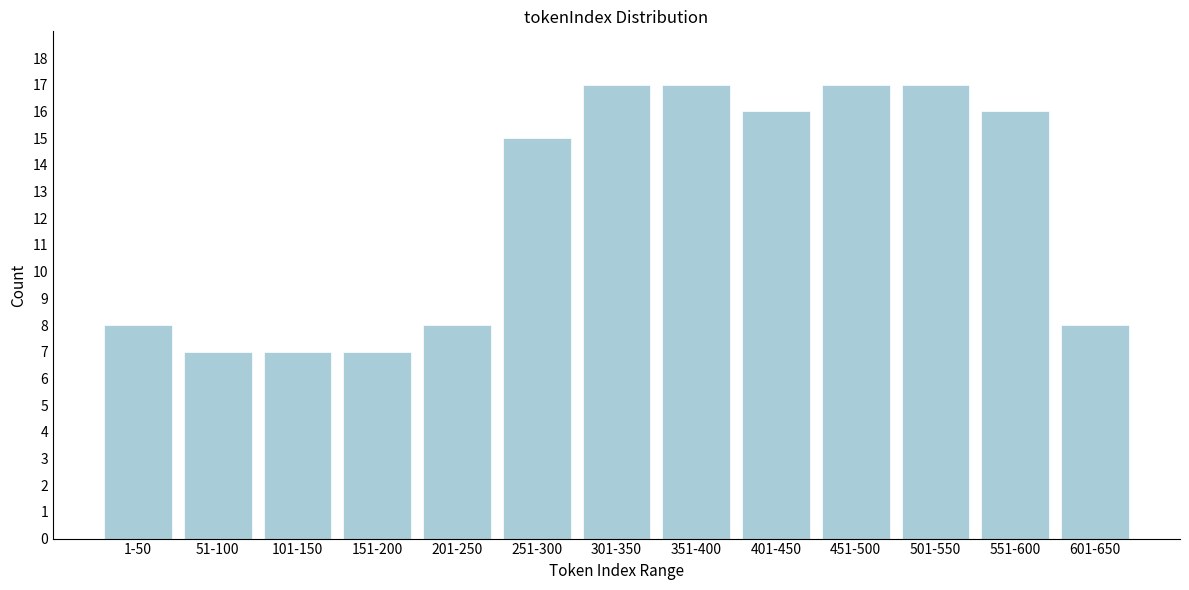

Reading left to right, extract all data points from this chart.

1-50=8	51-100=7	101-150=7	151-200=7	201-250=8	251-300=15	301-350=17	351-400=17	401-450=16	451-500=17	501-550=17	551-600=16	601-650=8